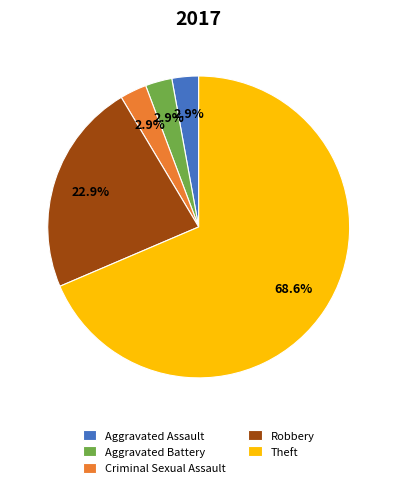

Which has a higher value, Criminal Sexual Assault or Robbery?

Robbery